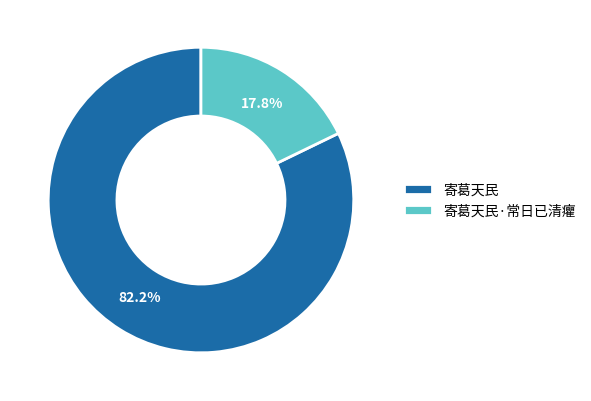

How many segments does this pie chart have?

2